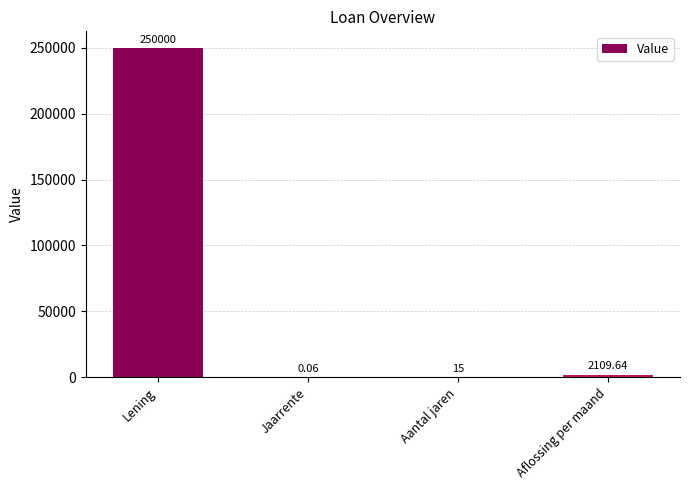

Between Lening and Aantal jaren, which is larger?

Lening